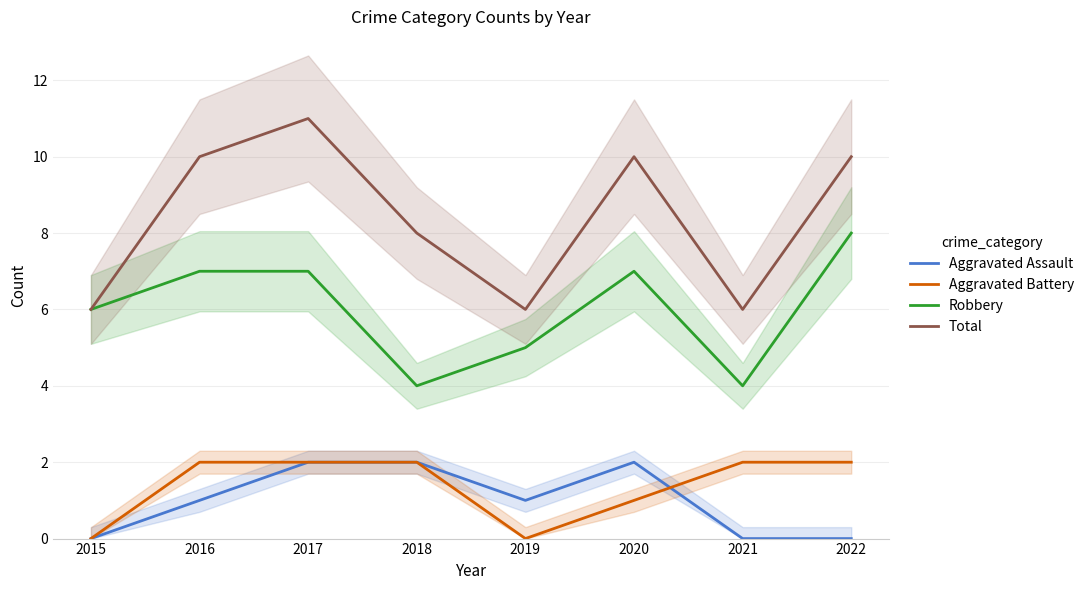

The Robbery series shows 7 at 2019. True or false?

False